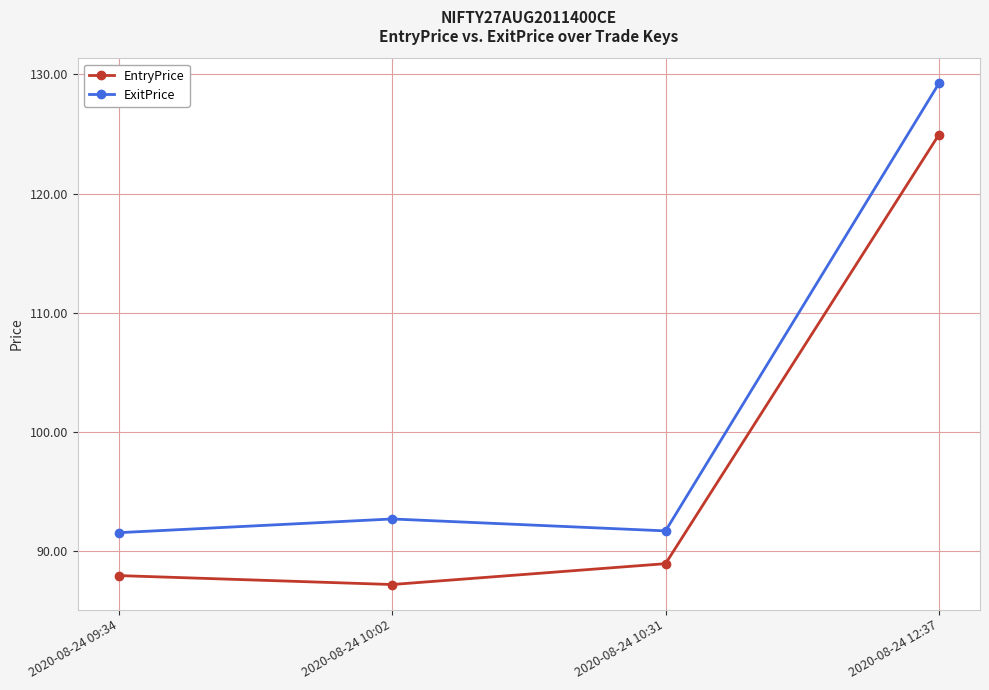

Does the chart display data point markers on the line(s)?

Yes